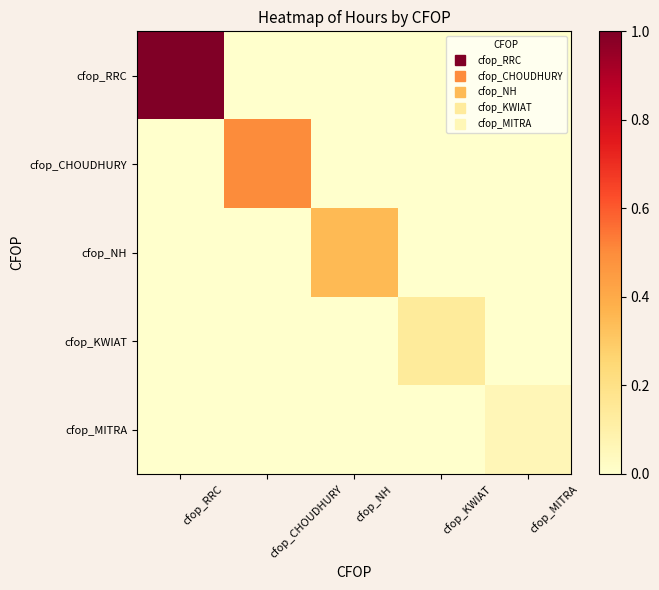

What is the maximum value shown in the chart?

1.0